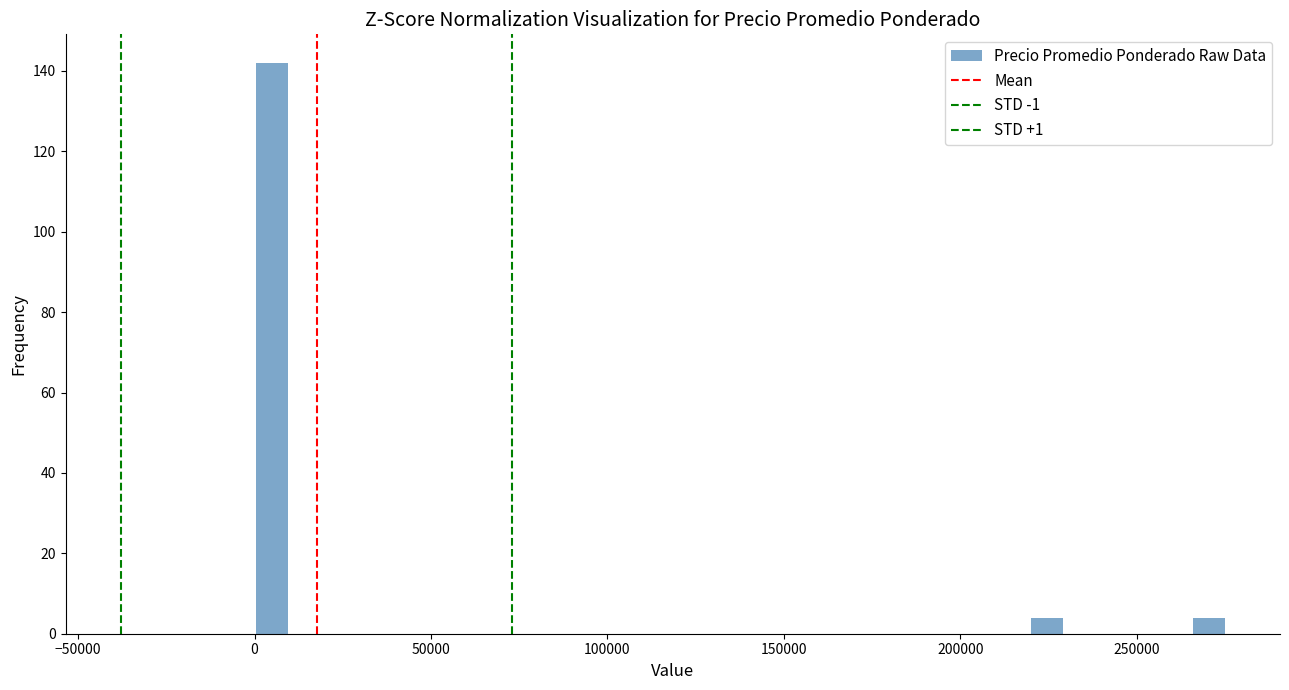

Around what value on the x-axis is the tallest bar? Give the approximate position of its centre, as read against the axis.

5000